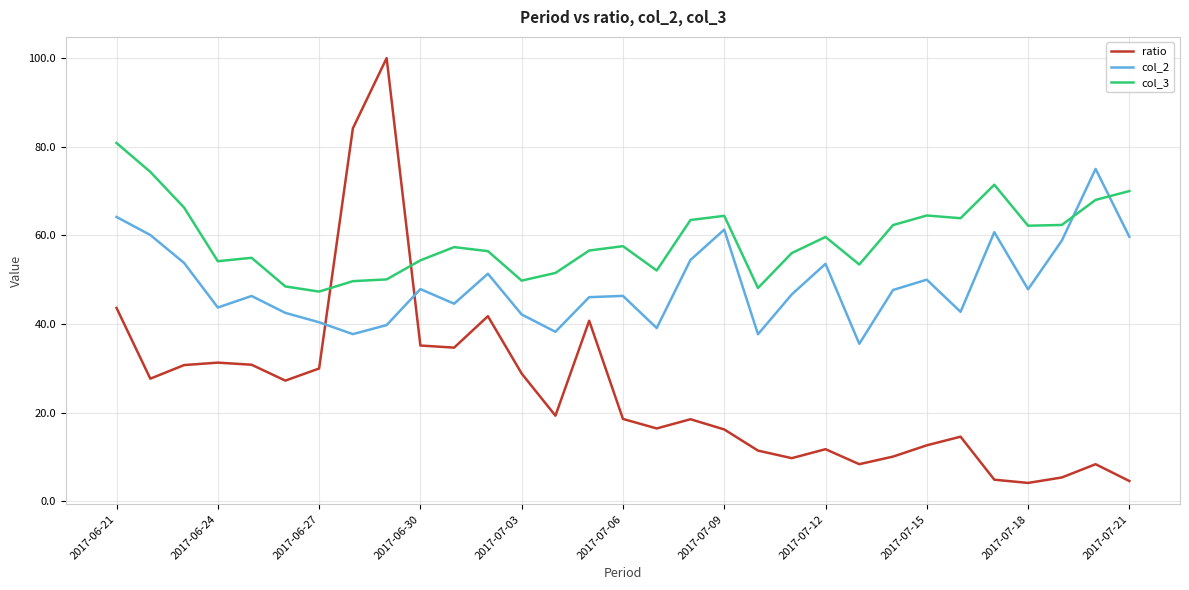

Which series has the largest total across all categories?

col_3